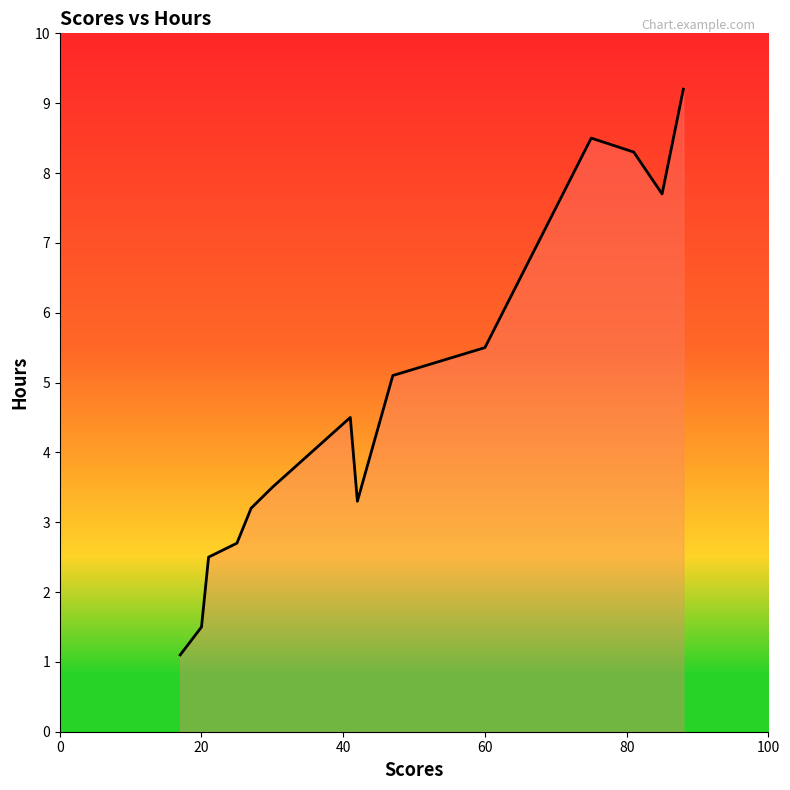

What is the difference between the maximum and minimum values?

8.1